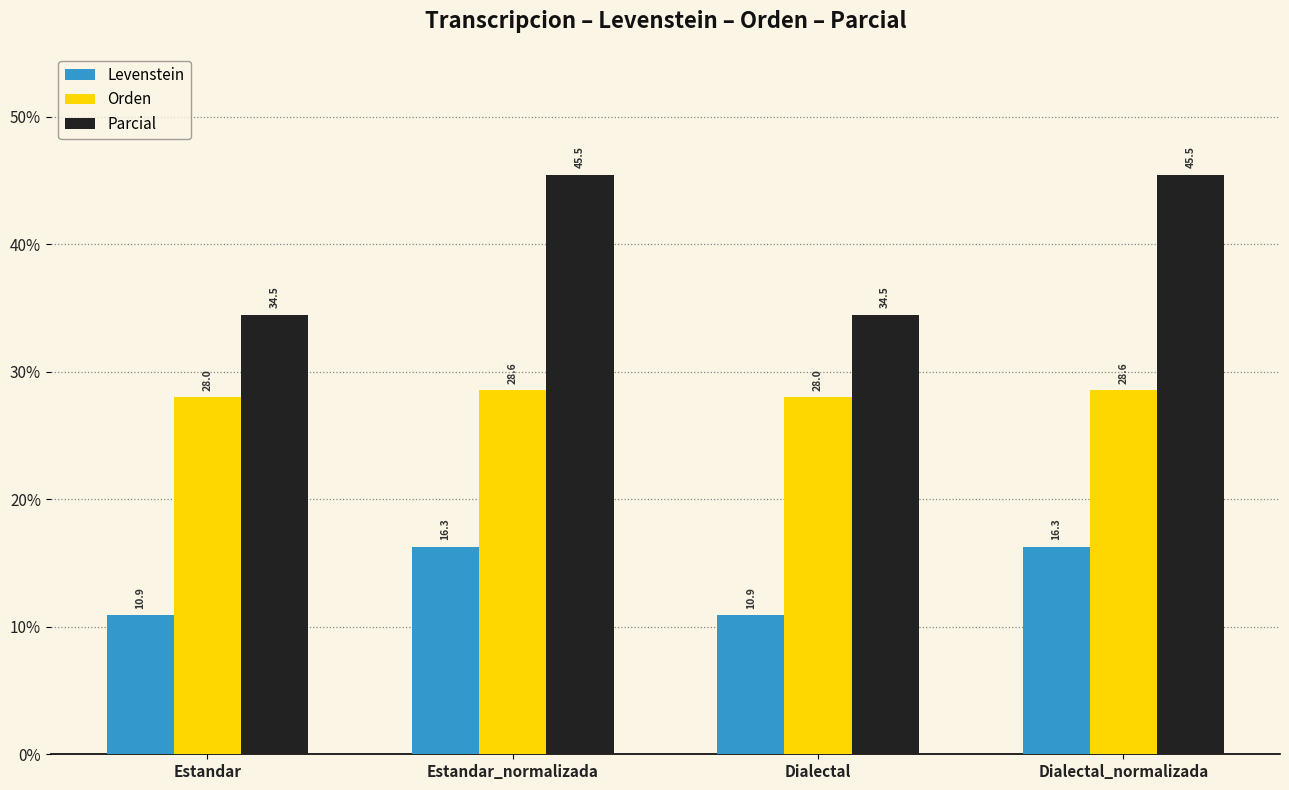

What is the sum of the Orden values at Estandar_normalizada and Dialectal?

56.6